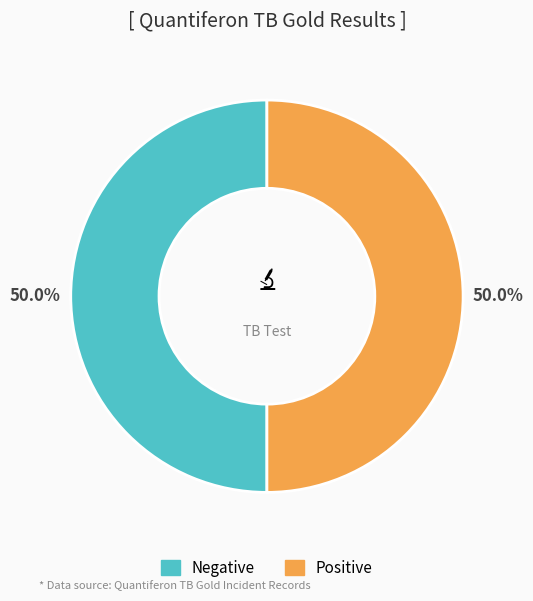

Approximately how many times larger is the value at Negative compared to Positive?

1.0